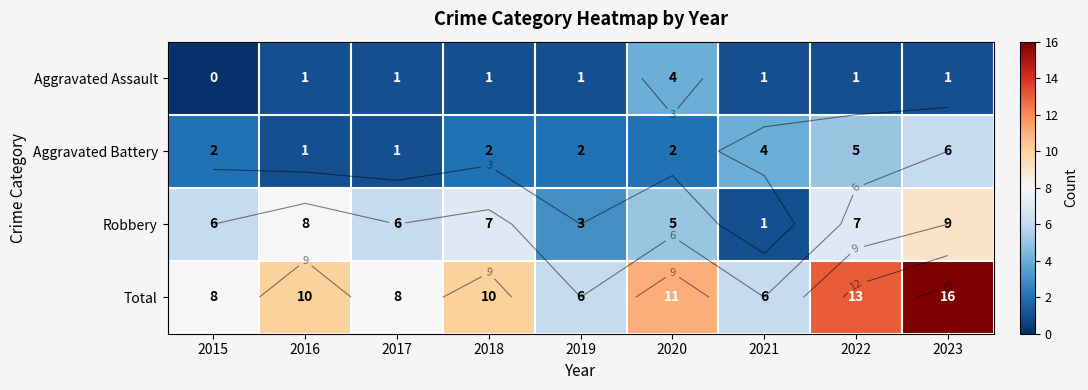

Which series has the widest spread of values?

Total